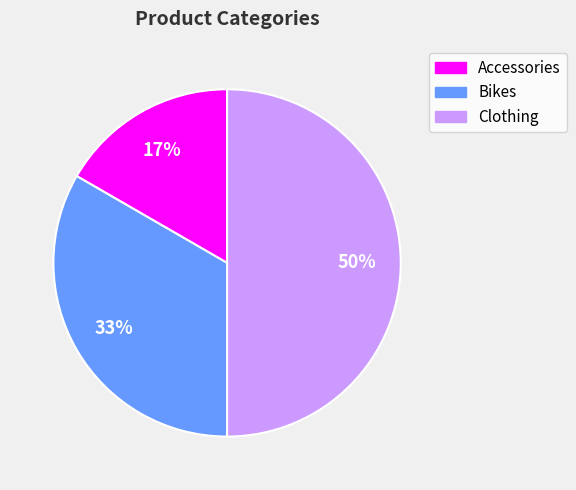

Count the number of slices in the pie.

3